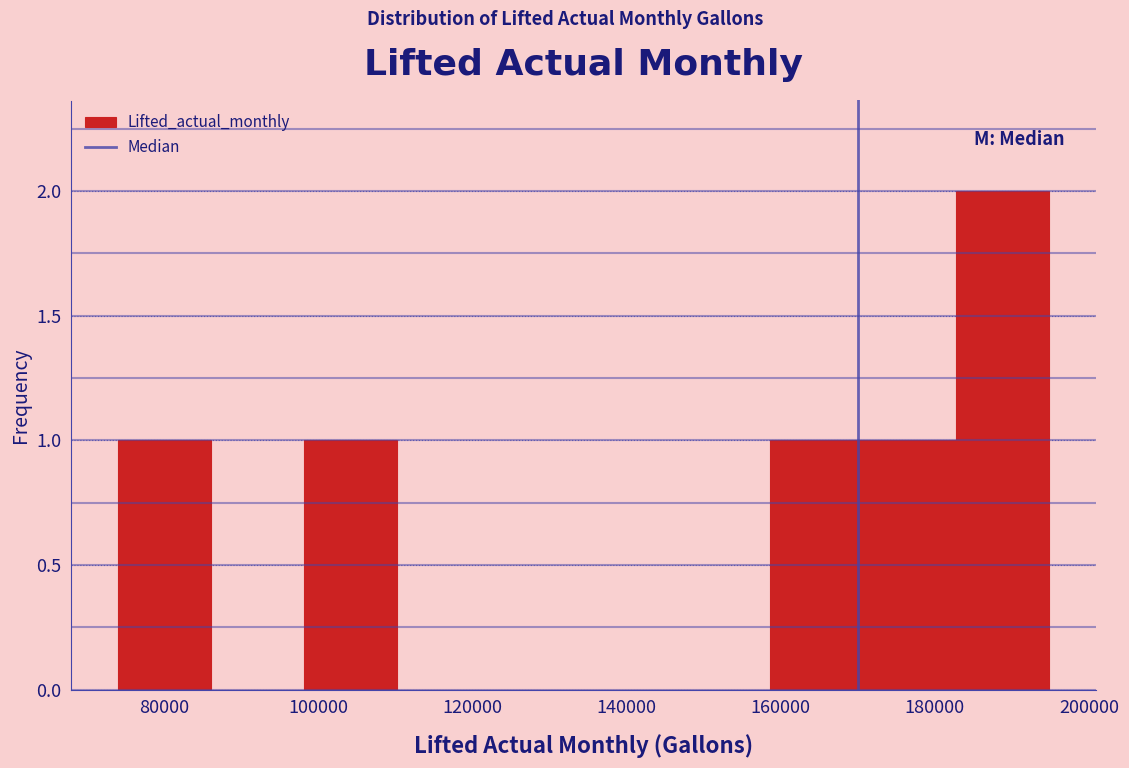

Reading left to right, list every bar in this chart as the range it spans on the x-axis followed by its height. Neither the bar edges nor the heights are printed on the chart, so give them approximately, as read against the axes.

74000 to 86000: 1
86000 to 98000: 0
98000 to 110000: 1
110000 to 122000: 0
122000 to 134000: 0
134000 to 146000: 0
146000 to 158000: 0
158000 to 170000: 1
170000 to 182000: 1
182000 to 194000: 2